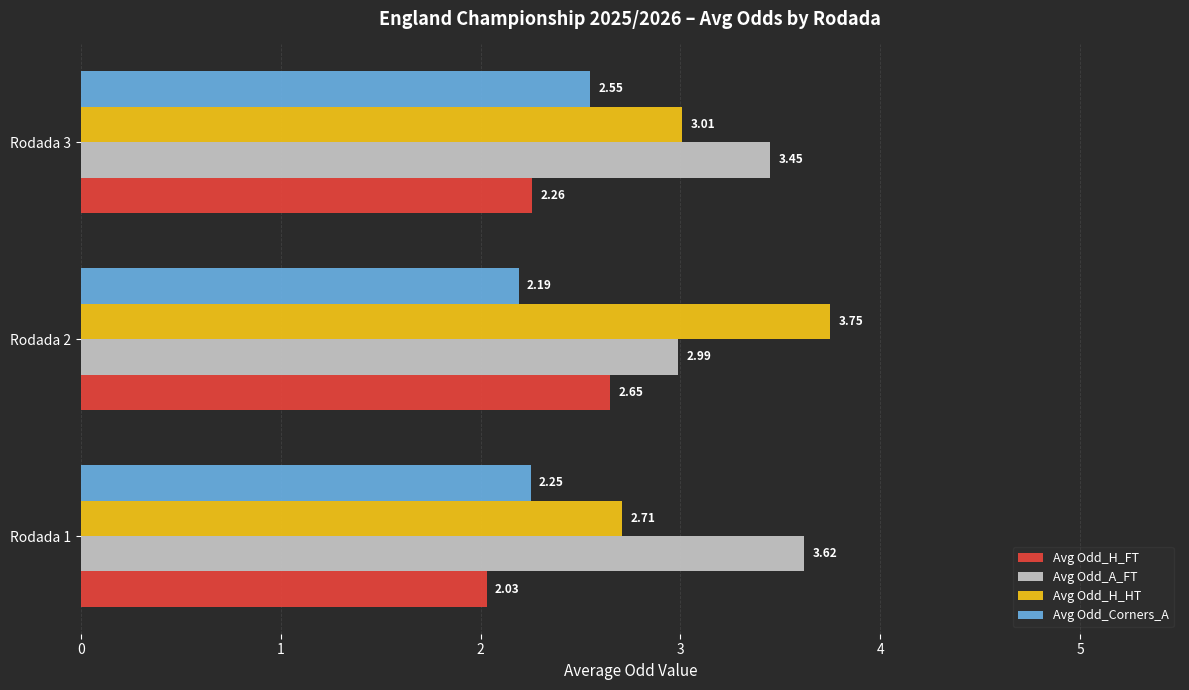

How many categories are shown in the chart?

3